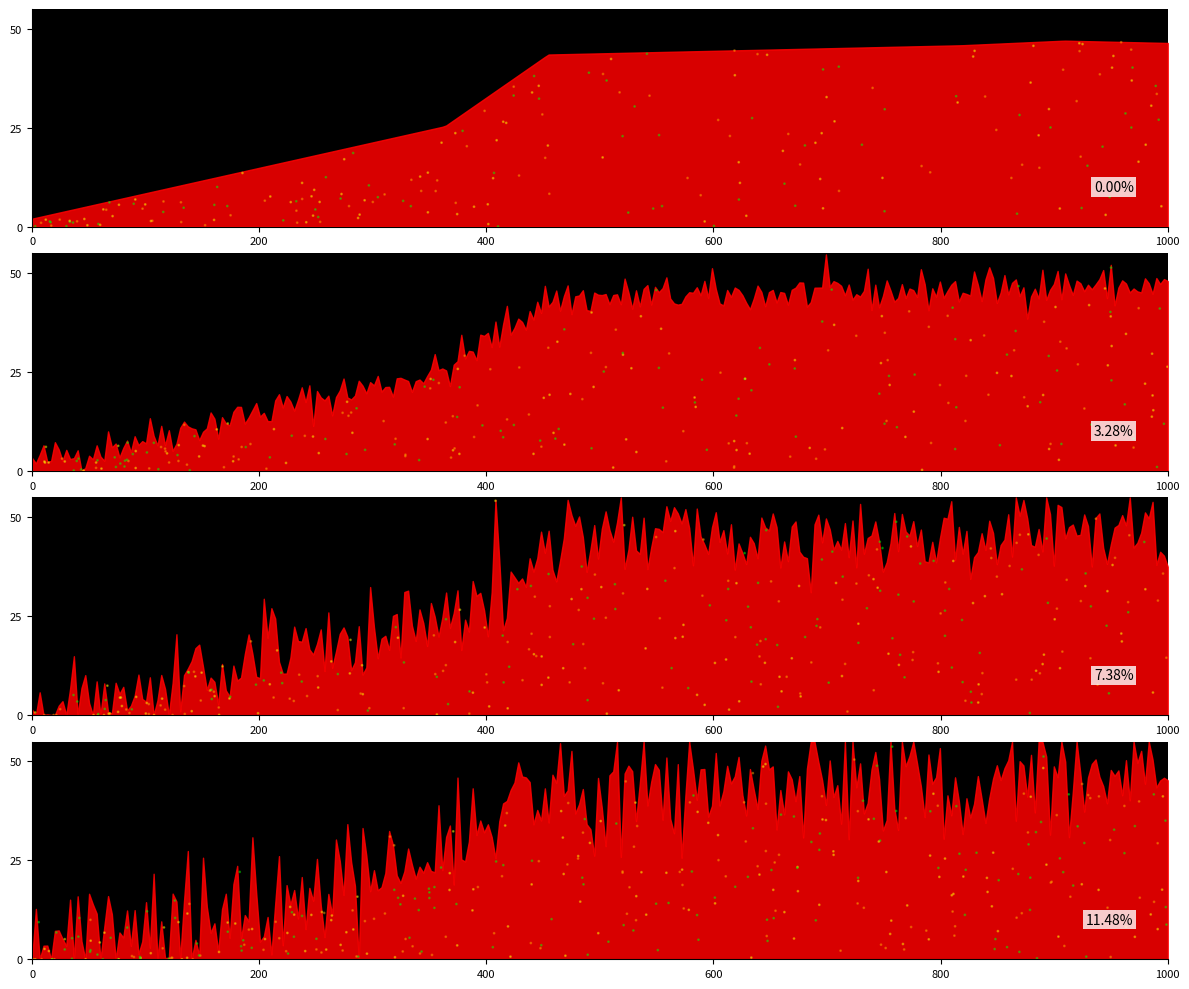

What is the change in value from 40 to 50?

+10